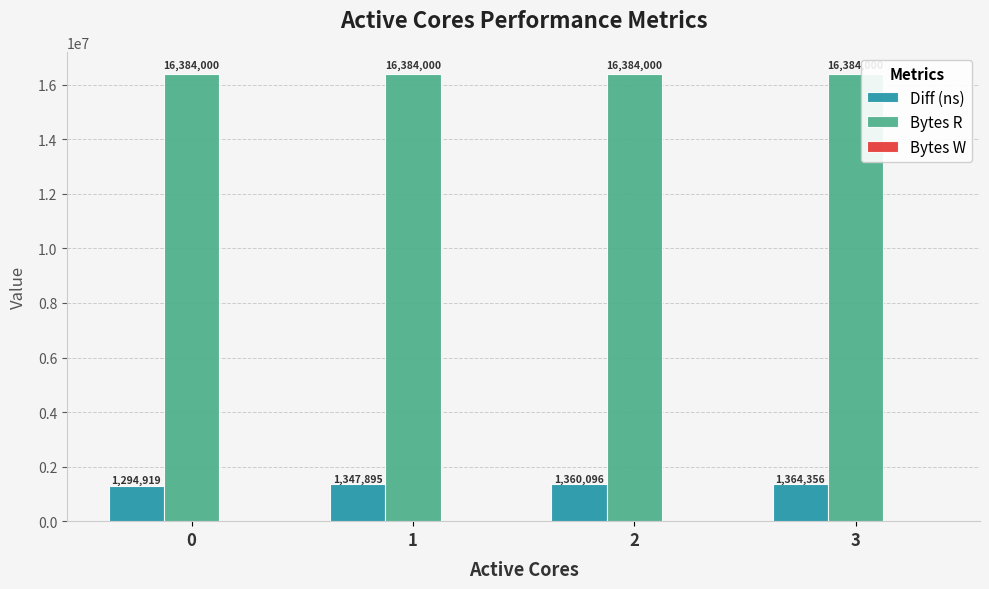

What is the maximum value shown in the chart?

16384000